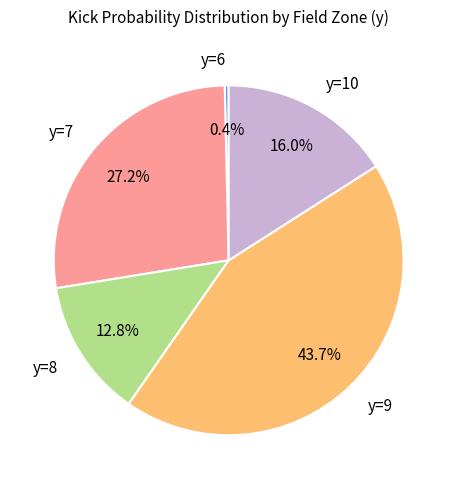

What is the smallest slice in the pie chart?

y=6